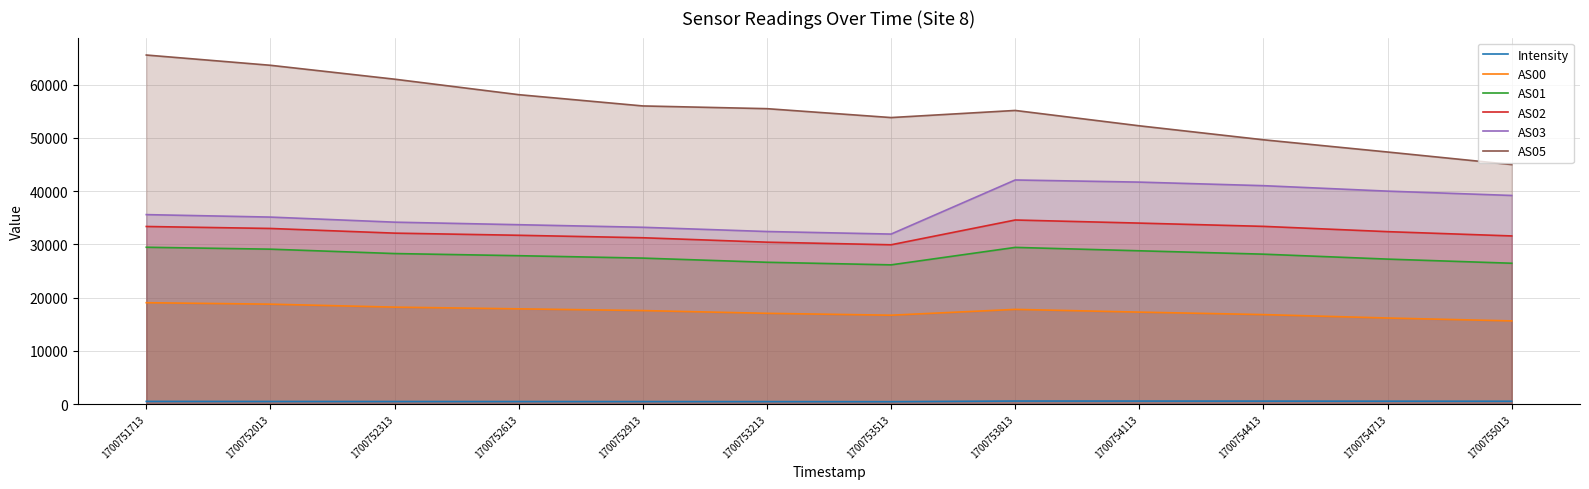

True or false: AS02 and AS00 cross at least once.

False